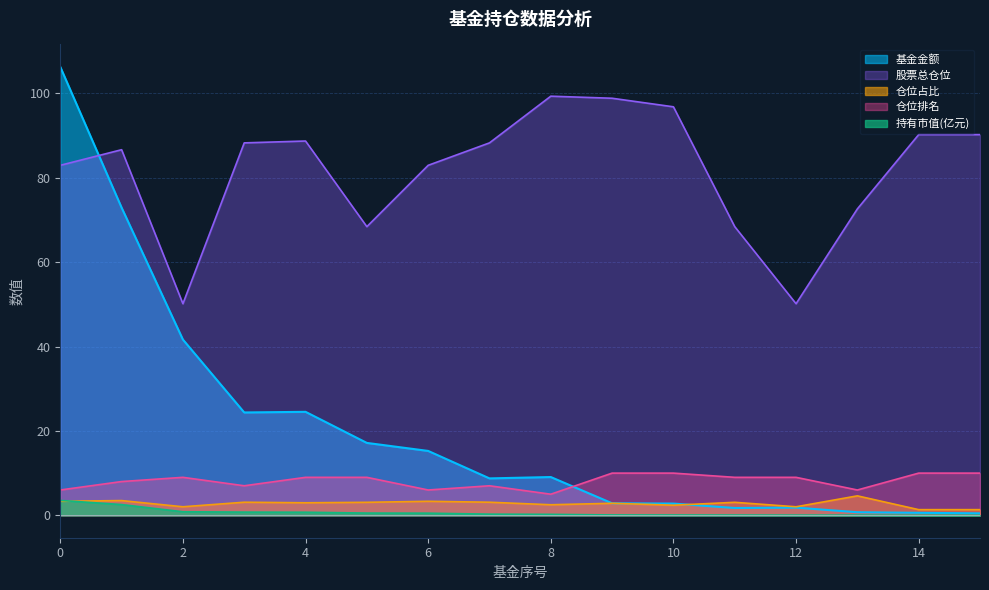

Rank the series at 12 from lowest to highest value.

持有市值(亿元), 基金金额, 仓位占比, 仓位排名, 股票总仓位